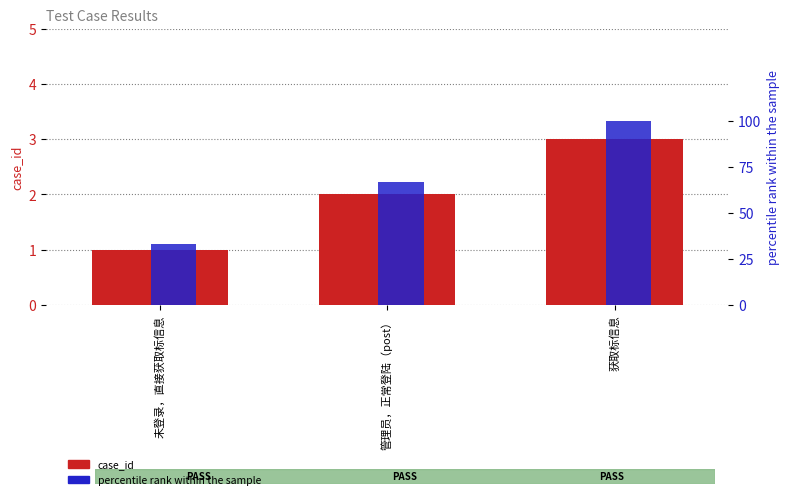

True or false: case_id has a value of 2 at 未登录，直接获取标信息.

False